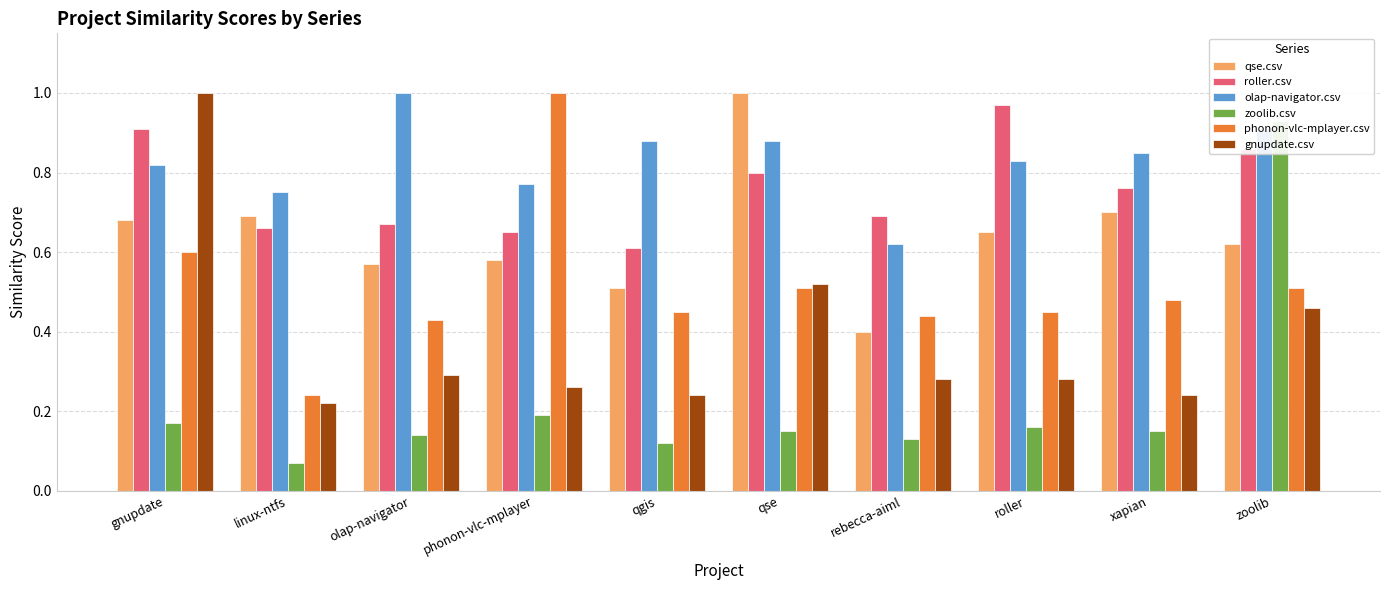

Is the value of qse.csv at roller greater than the value of phonon-vlc-mplayer.csv at qse?

Yes